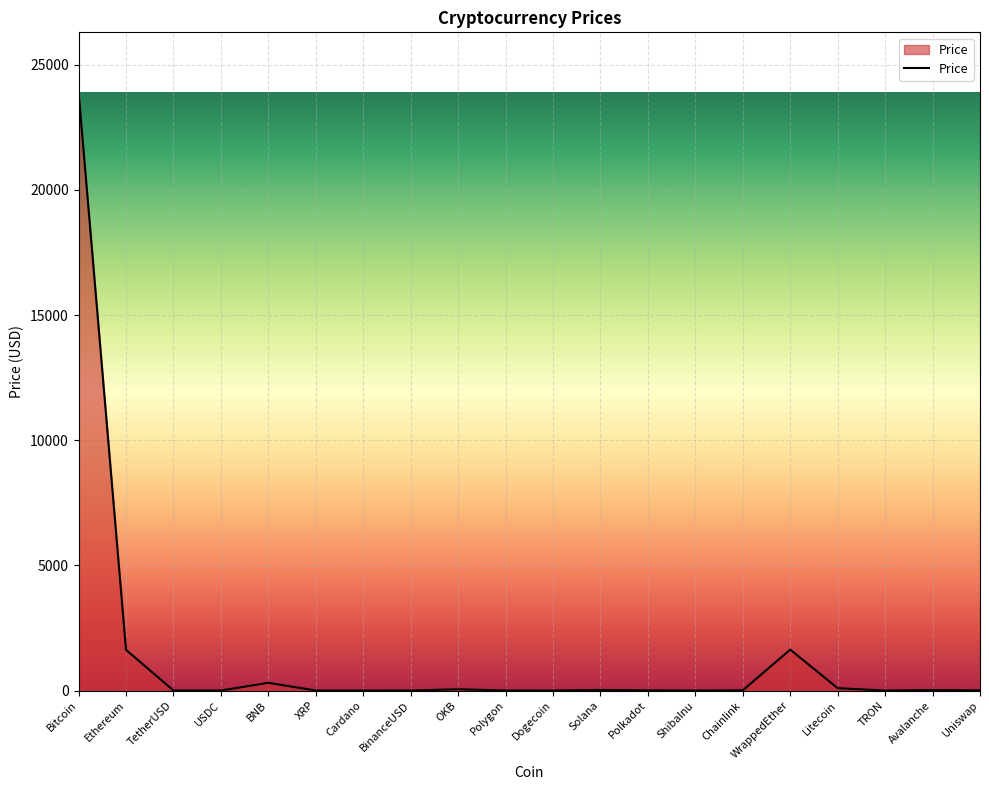

What is the difference between the maximum and minimum values?

23904.1